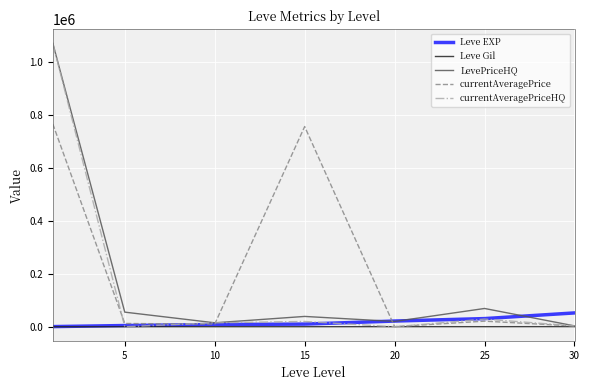

What is the maximum value shown in the chart?

1069000.0